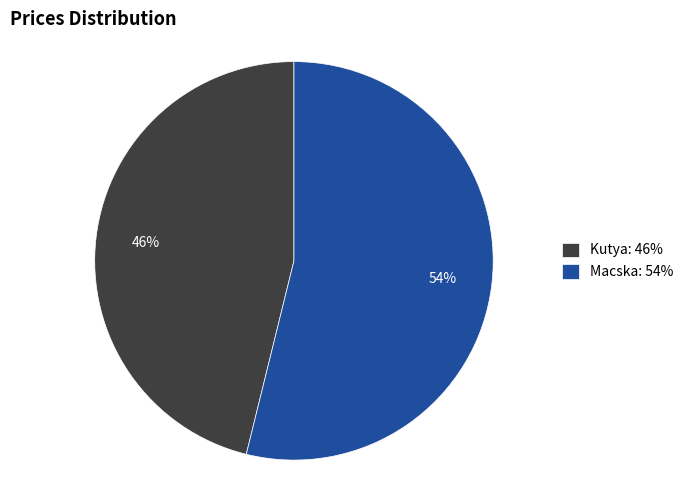

Do Kutya: 46% and Macska: 54% together represent more than half of the pie?

Yes